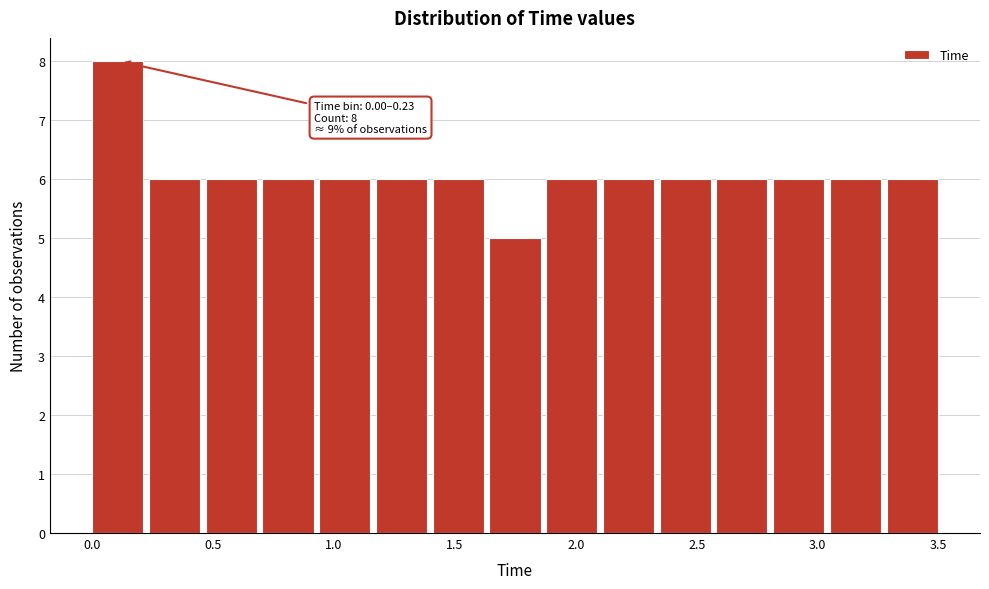

Which range on the x-axis has the tallest bar?

0.00 to 0.25